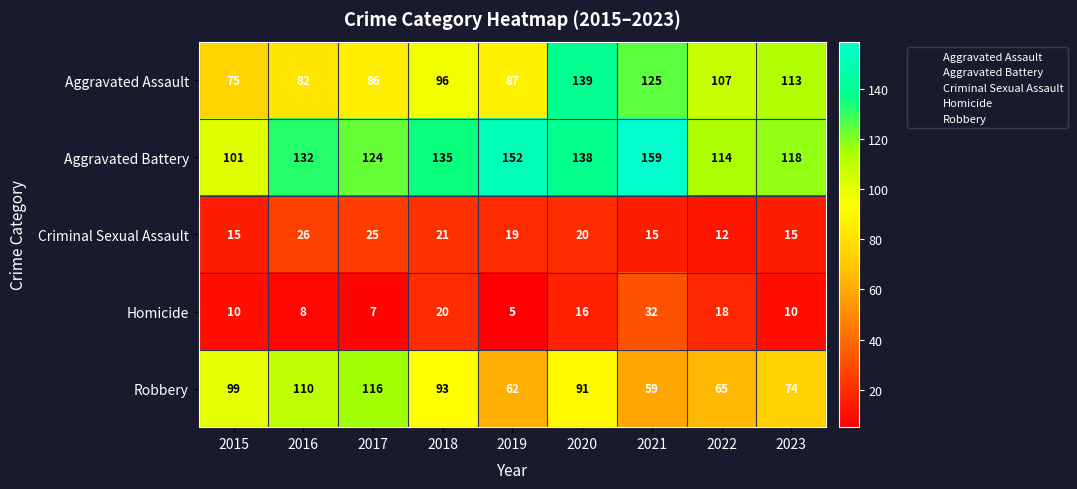

What is the highest value of the Aggravated Assault series?

139